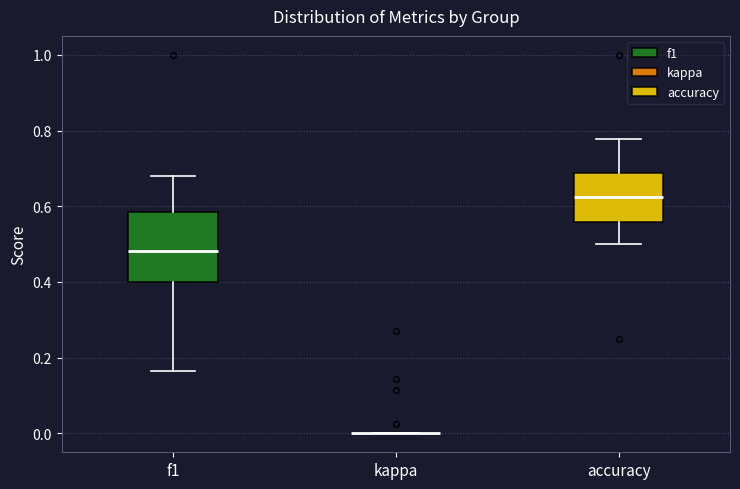

Where does the median line of the box for f1 sit on the y-axis? The values are not printed on the chart, so give them approximately, as read against the axis.

0.48